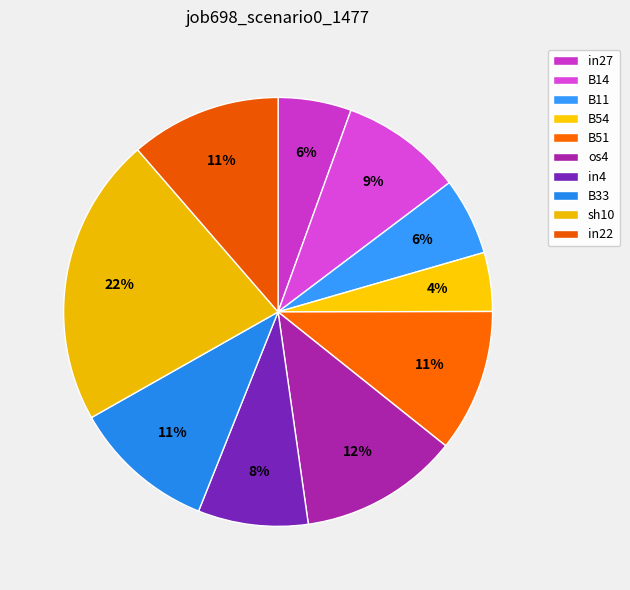

Rank the categories by value from highest to lowest.

sh10, os4, in22, B51, B33, B14, in4, B11, in27, B54